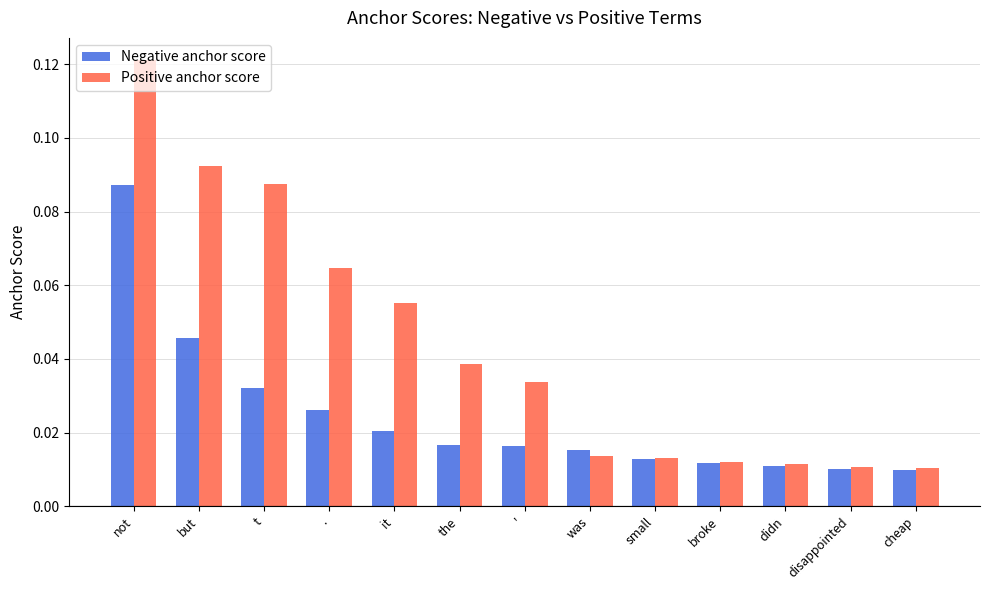

What is the sum of all Negative anchor score values?

0.3